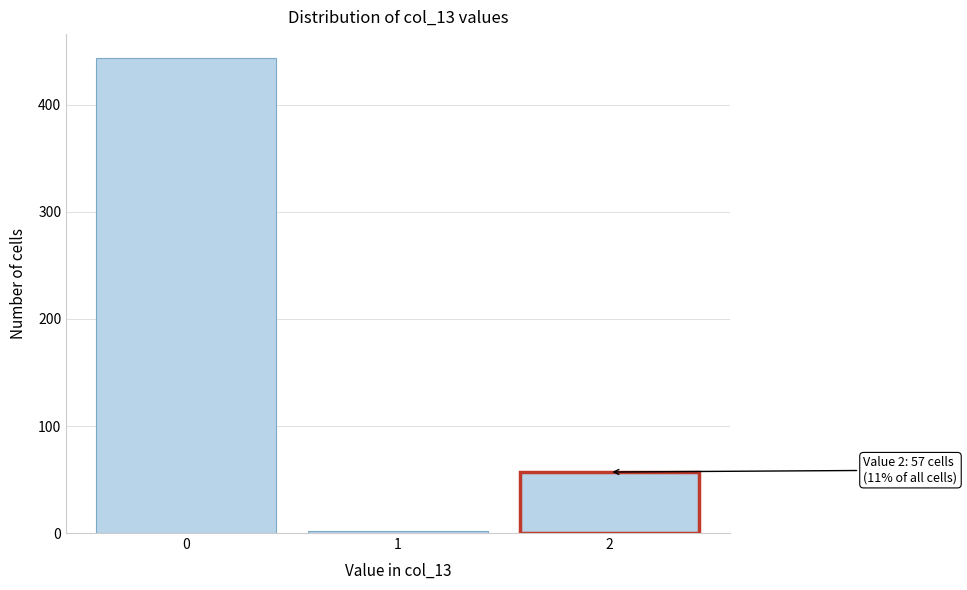

Reading left to right, extract all data points from this chart.

444	2	57